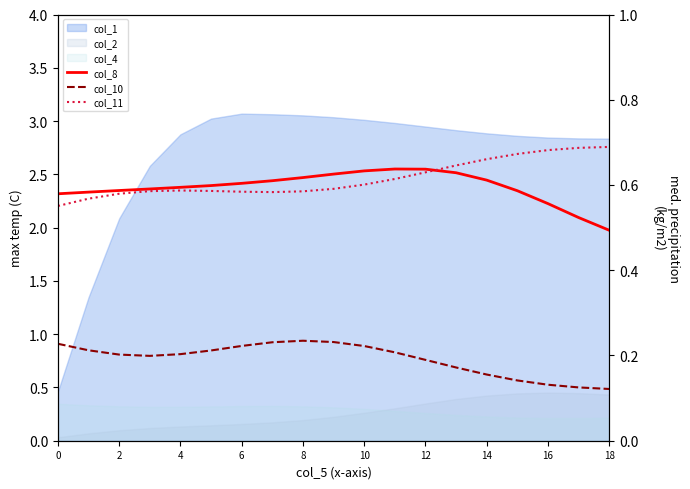

True or false: col_11 and col_10 cross at least once.

False